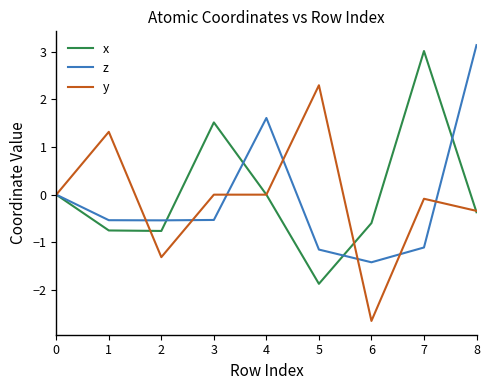

True or false: x has a value of -2.3 at 0.

False